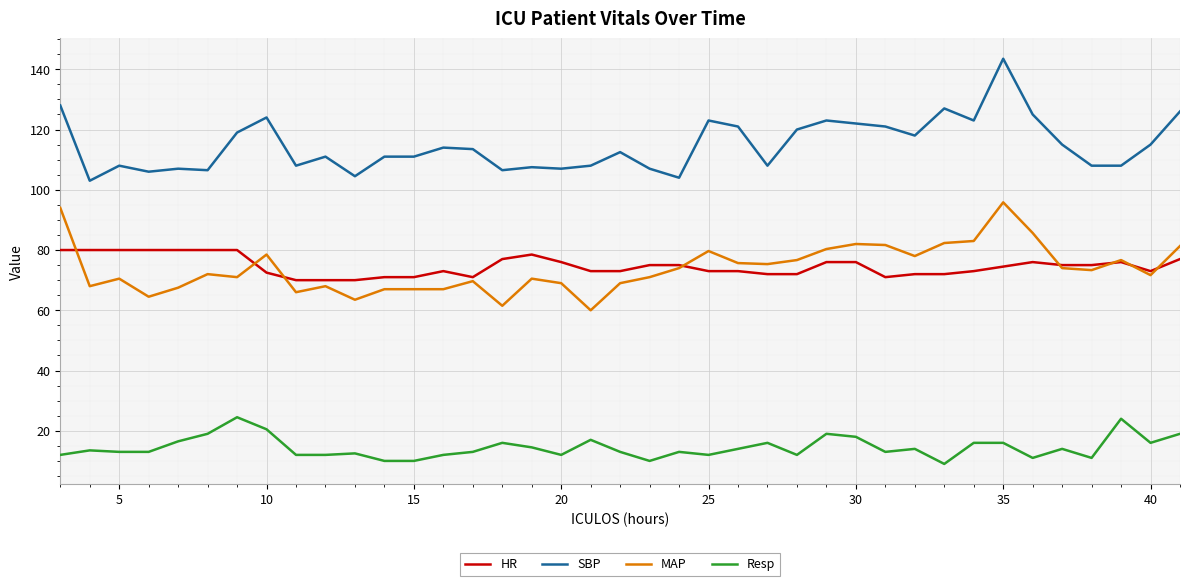

Which series has the largest total across all categories?

SBP